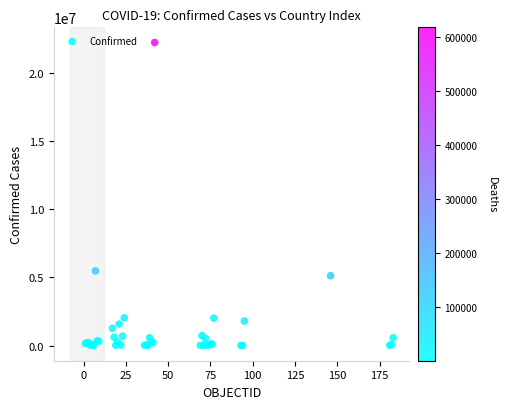

What Y value in the scatter plot is closest to 11122963?

5480305